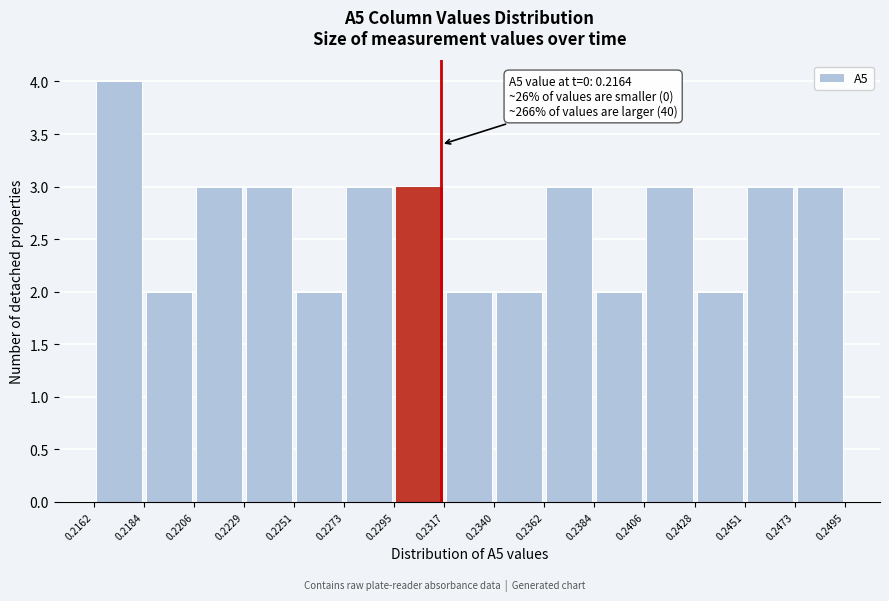

Which range on the x-axis has the tallest bar?

0.2162 to 0.2184